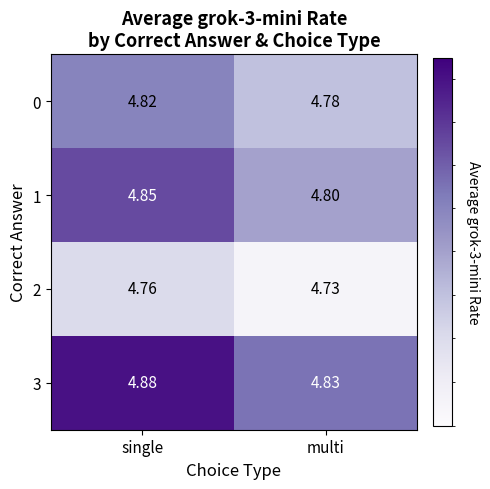

Which series has the largest total across all categories?

3